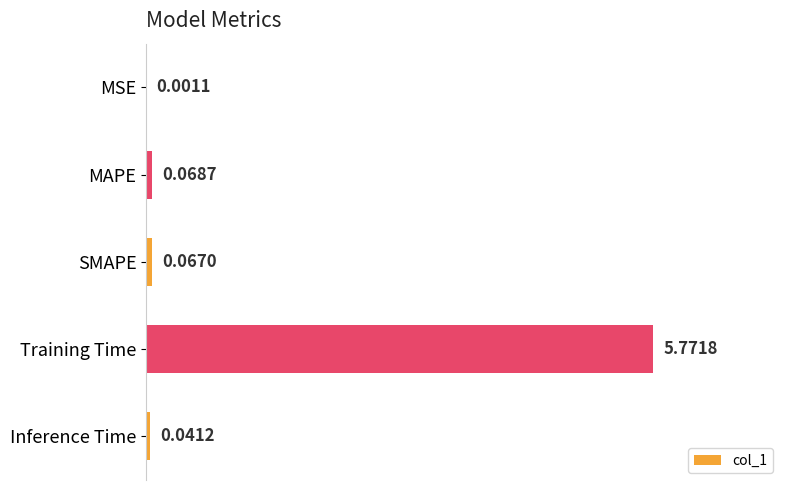

Which label corresponds to the largest value in the chart?

Training Time